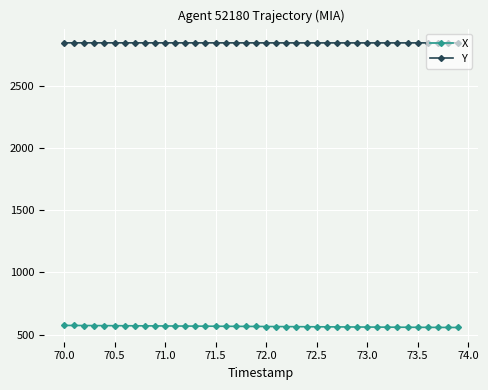

True or false: X and Y intersect in this chart.

False